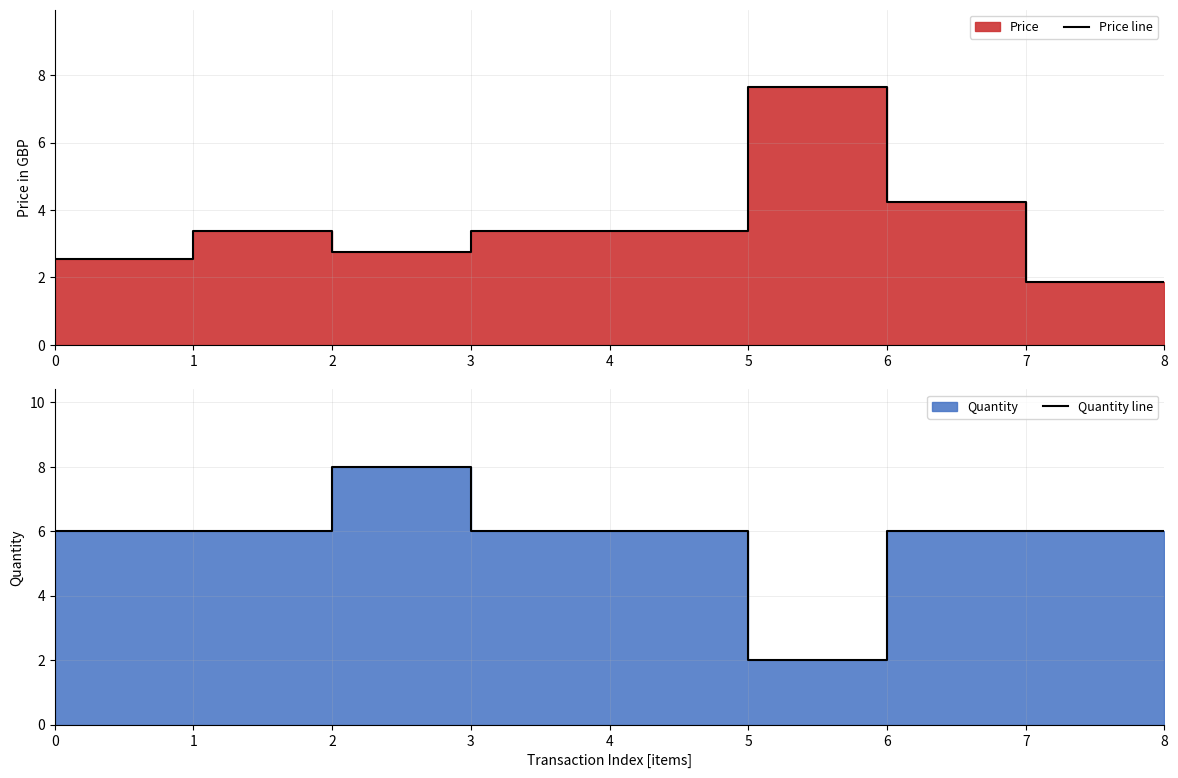

List the labels in order of Price line value, smallest first.

7, 8, 0, 2, 1, 3, 4, 6, 5